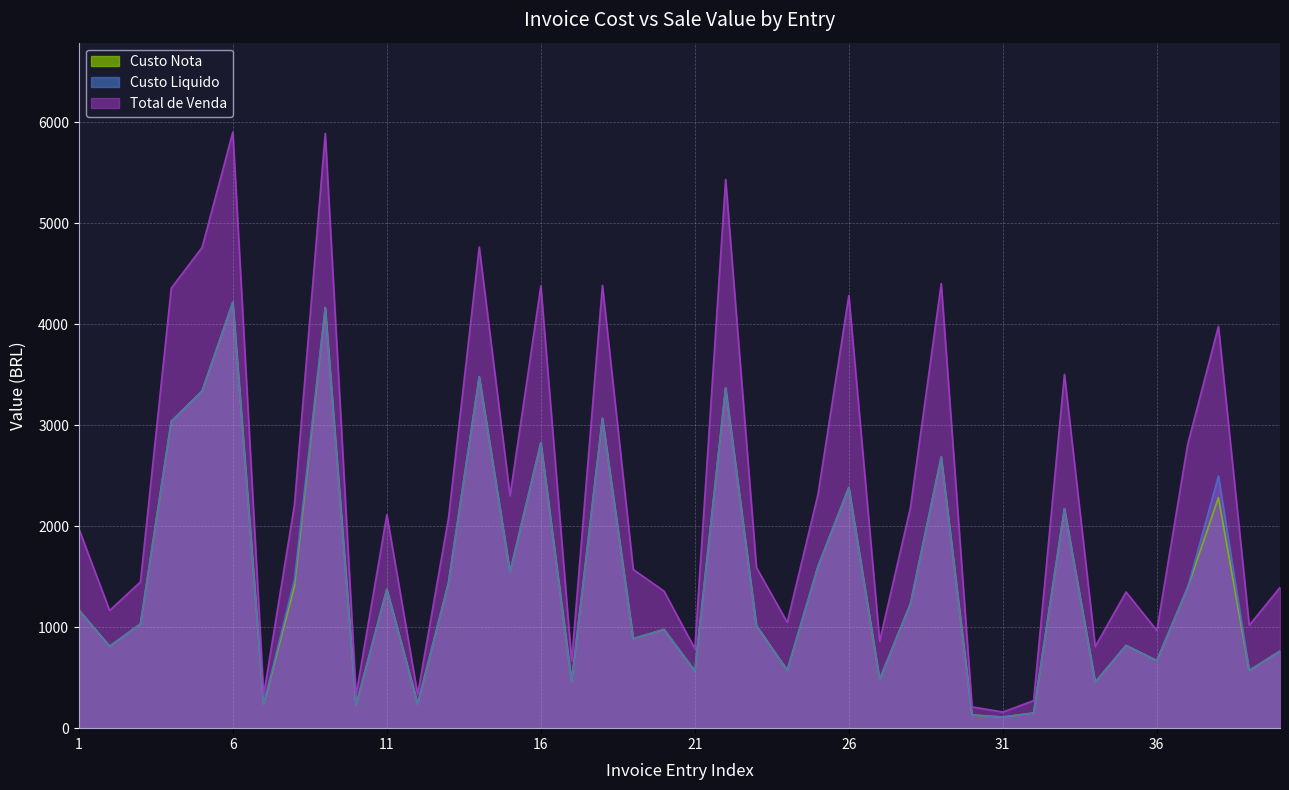

At which category does the chart reach its peak across all series?

6